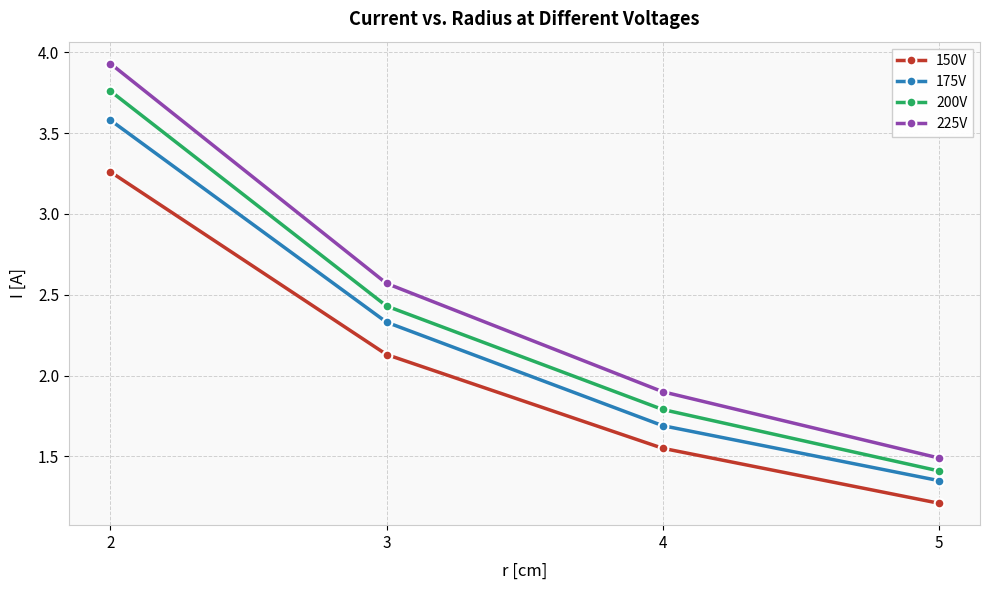

List the series in order of their overall mean, lowest first.

150V, 175V, 200V, 225V